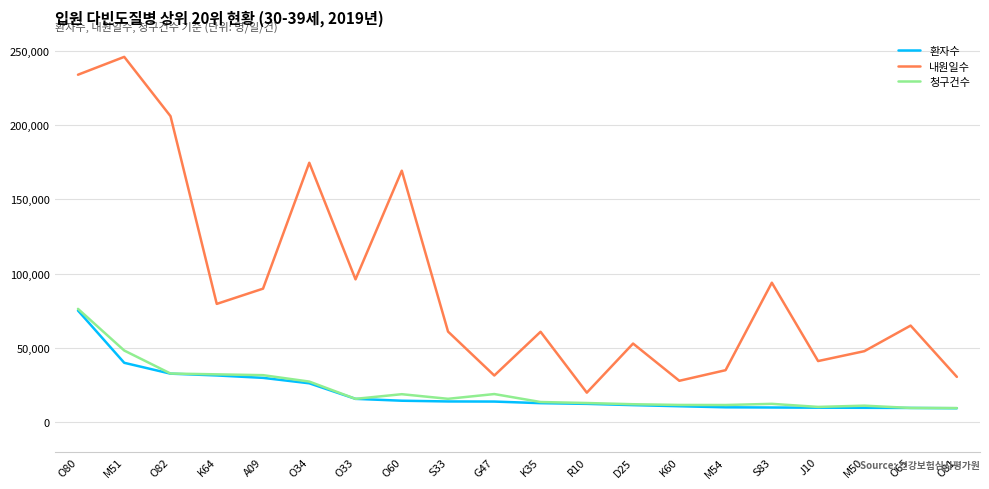

True or false: 환자수 and 내원일수 intersect in this chart.

False